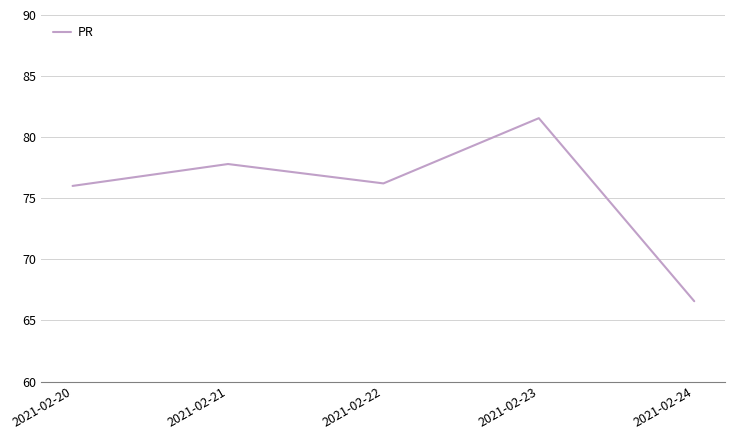

Approximately how many times larger is the value at 2021-02-22 compared to 2021-02-21?

1.0